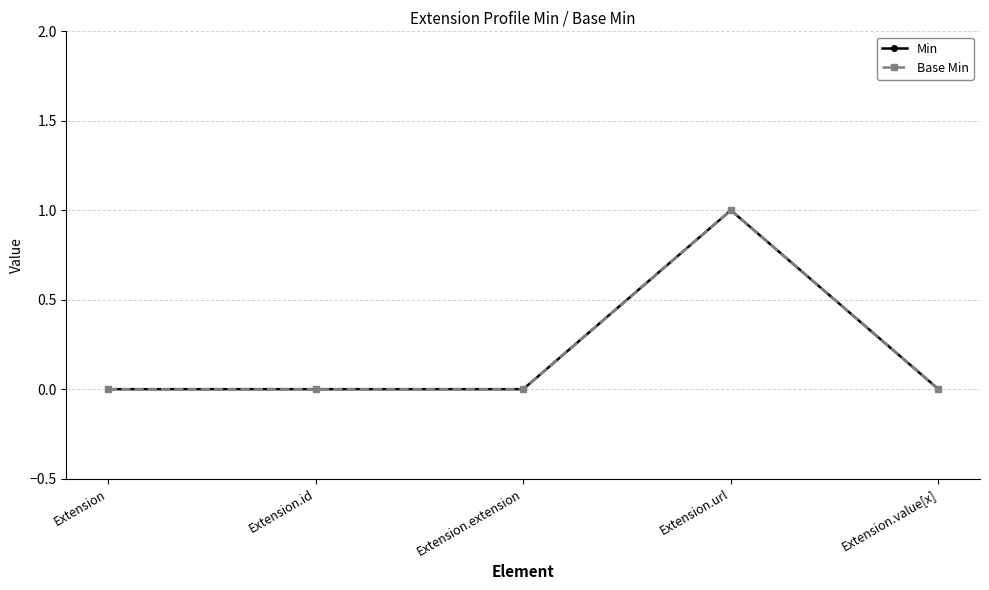

True or false: Min has a value of 1 at Extension.extension.

False